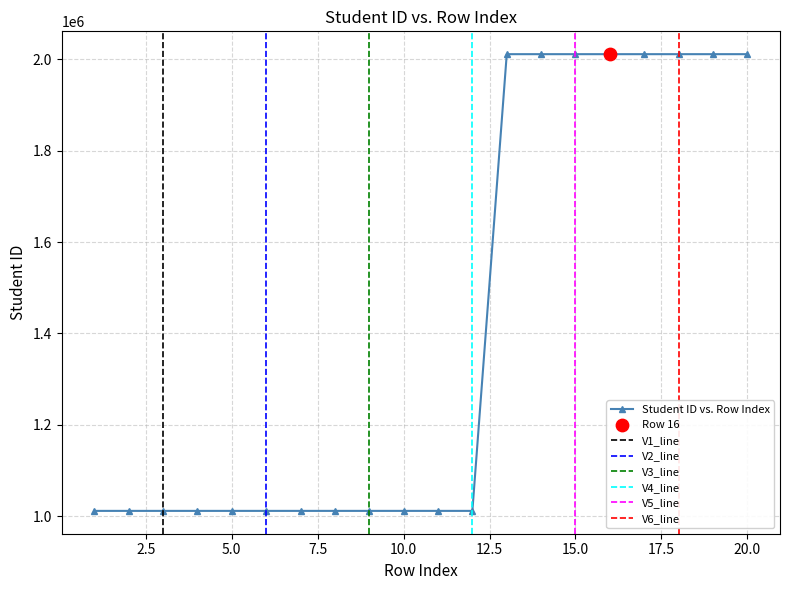

Which has a higher value, 8 or 20?

20